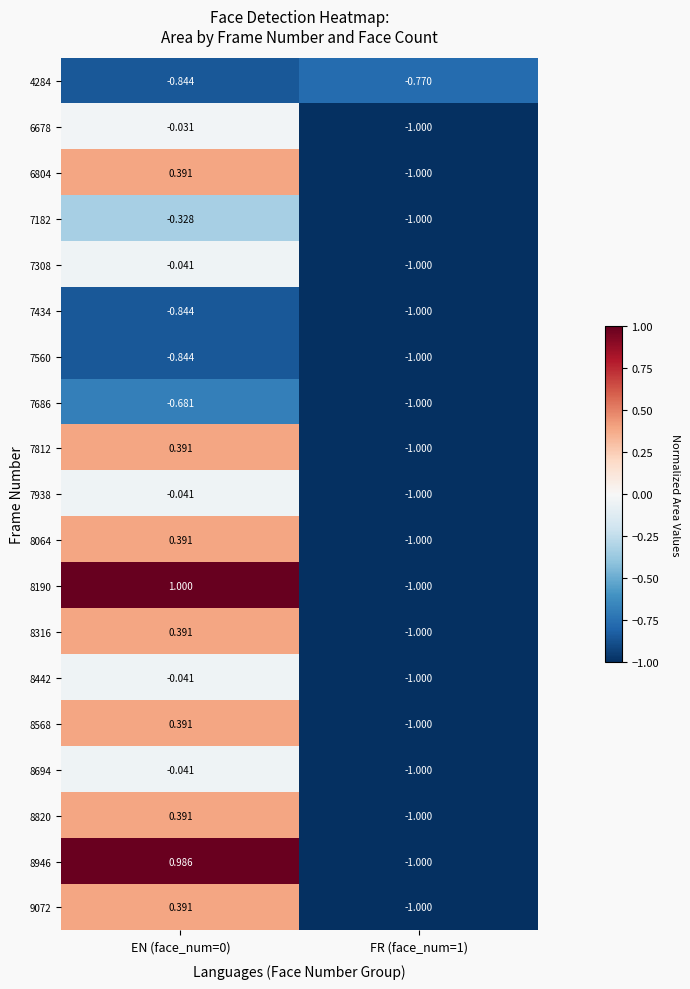

Is the value of 8568 at FR (face_num=1) greater than the value of 6678 at EN (face_num=0)?

No